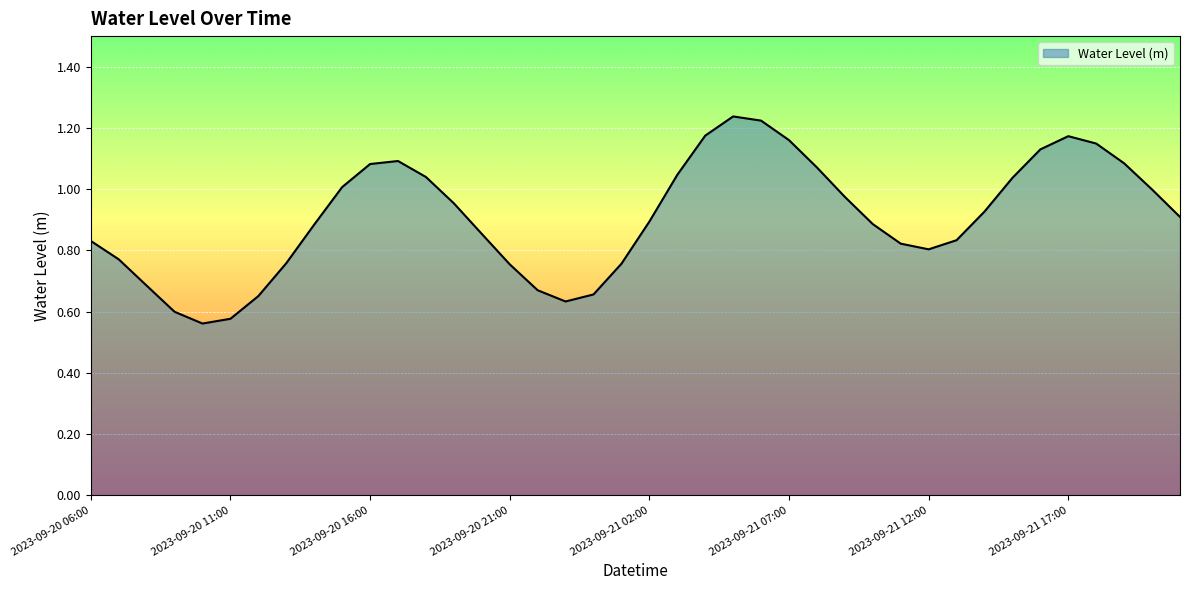

Does the chart display data point markers on the line(s)?

No